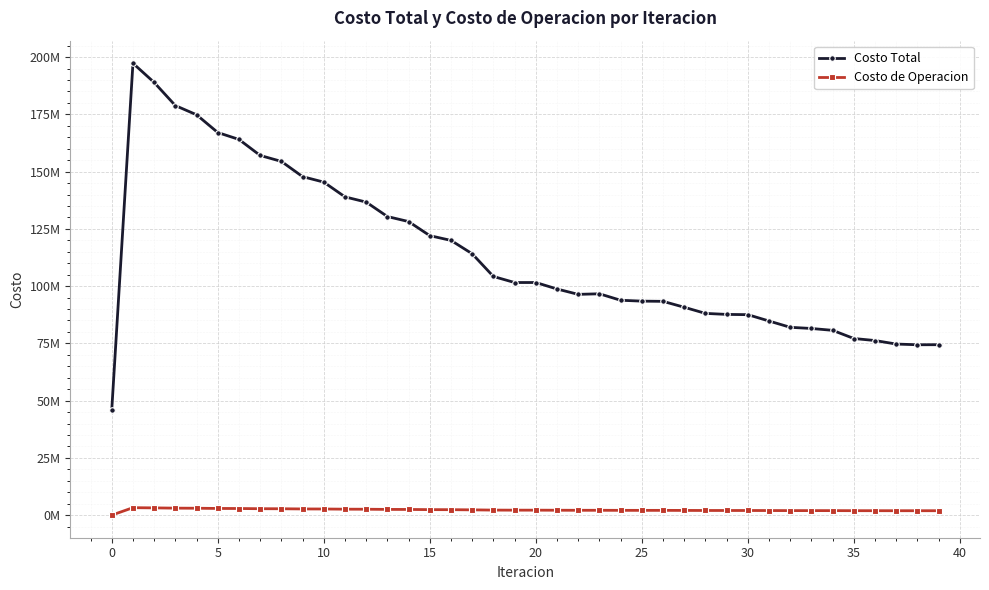

True or false: Costo de Operacion has more than 0 points higher than both neighbors.

True